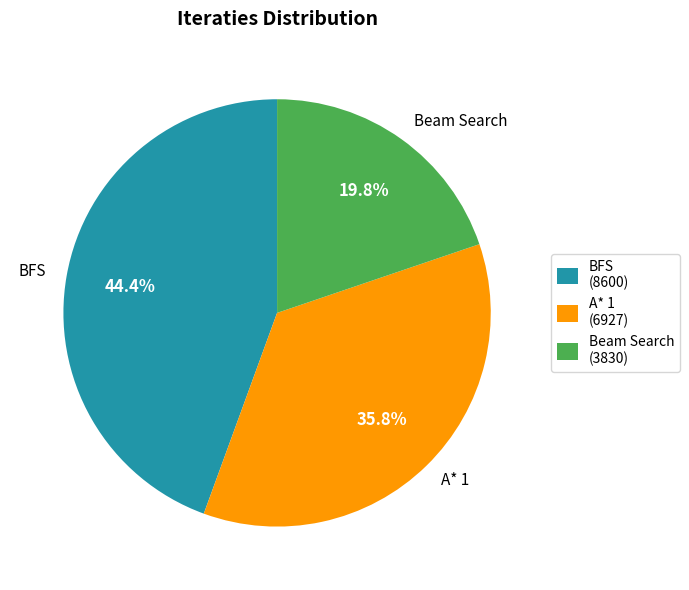

To the nearest percent, what is the combined percentage of A* 1 and BFS?

80%